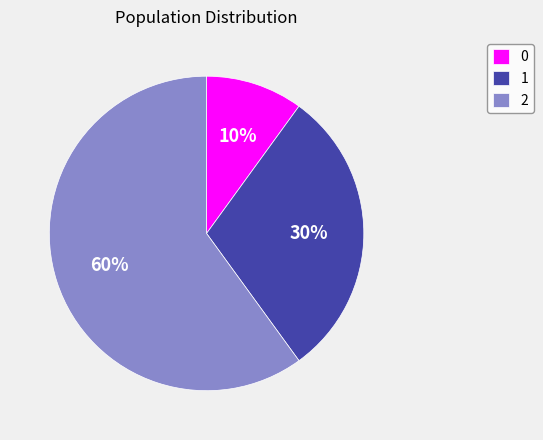

True or false: 1 accounts for 30% of the total.

True